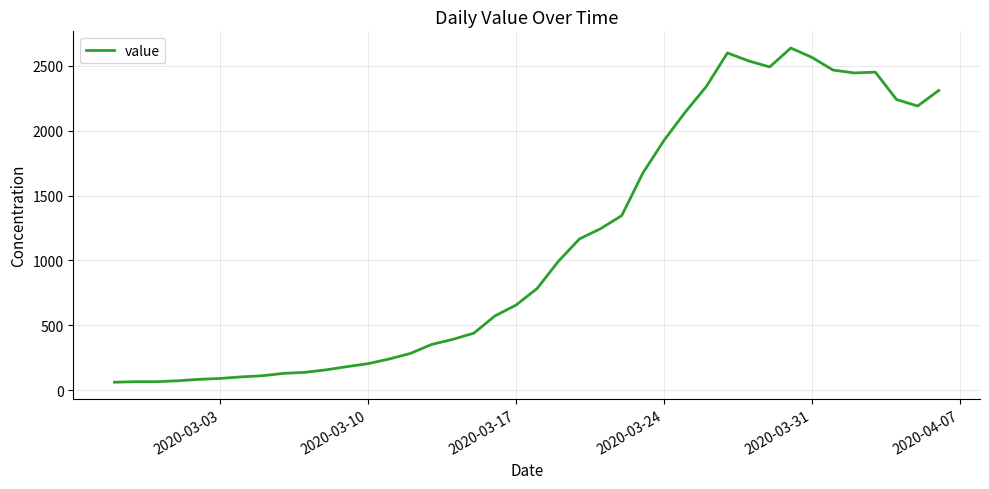

What is the greatest value displayed?

2638